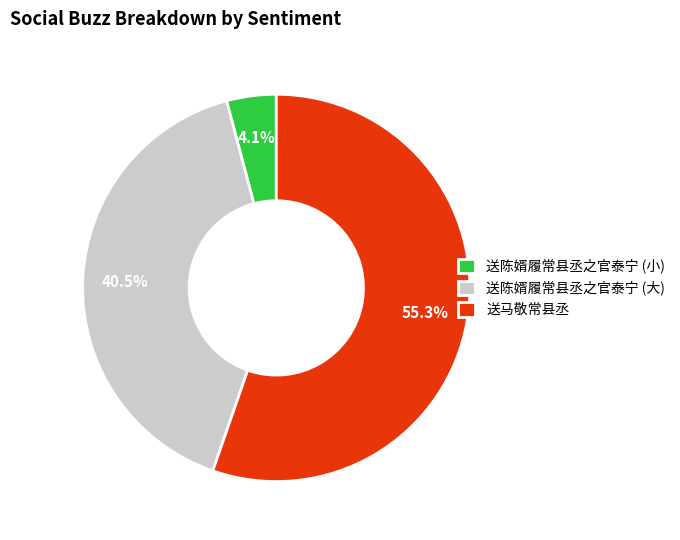

Does any single category account for the majority?

Yes